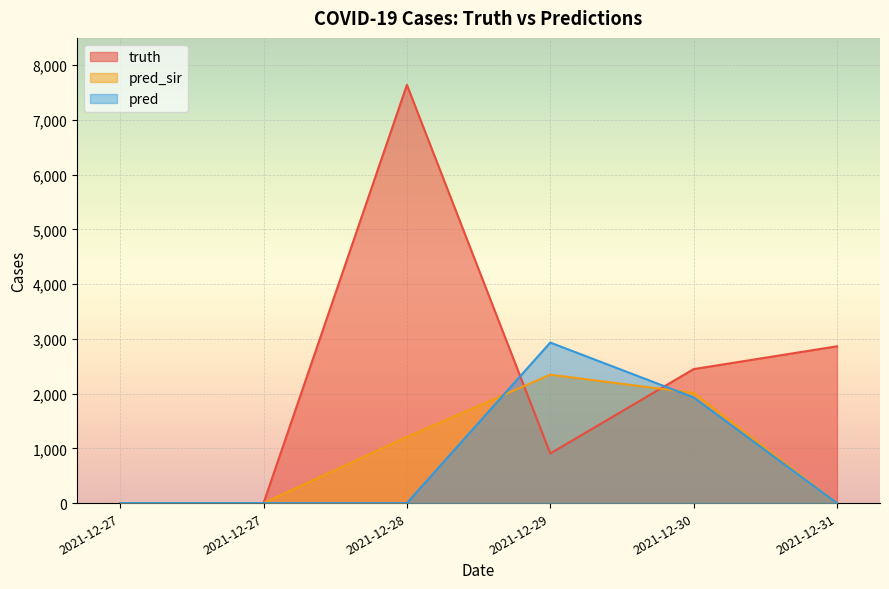

In truth, how many points are higher than both neighbors (excluding endpoints)?

1